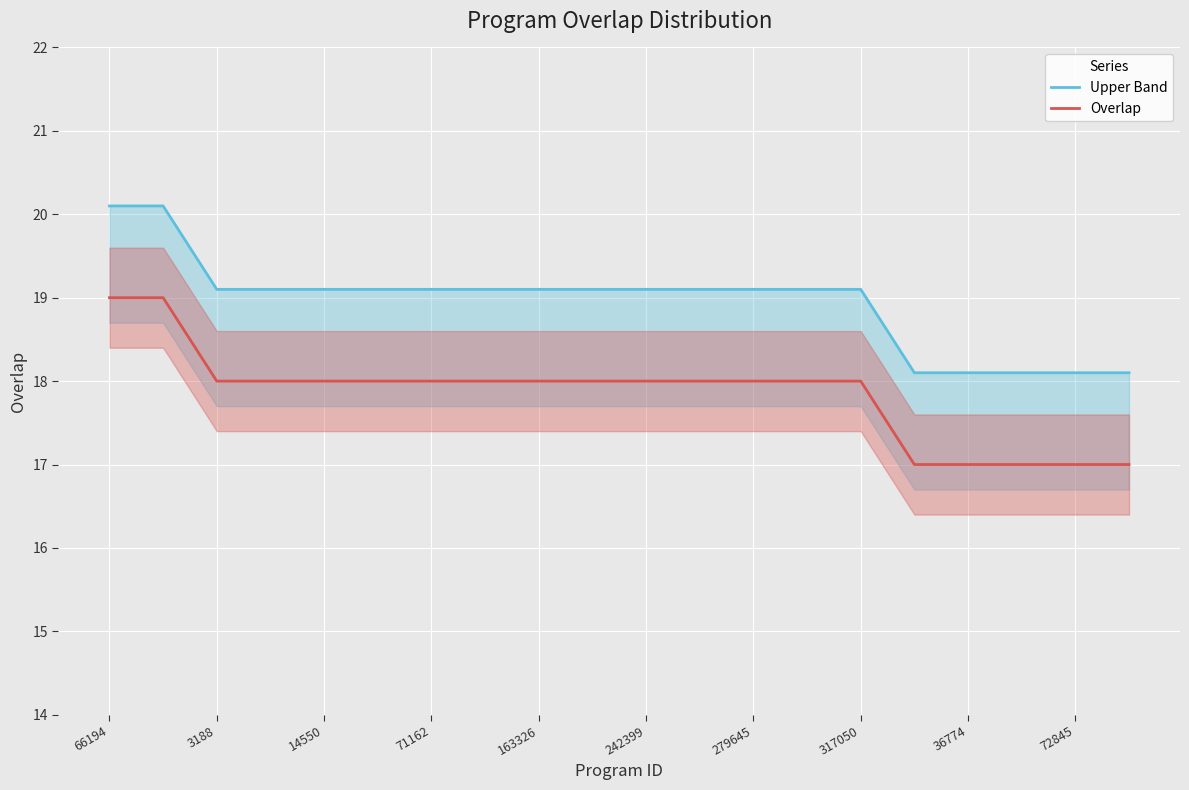

True or false: Overlap has a value of 18 at 317050.

True